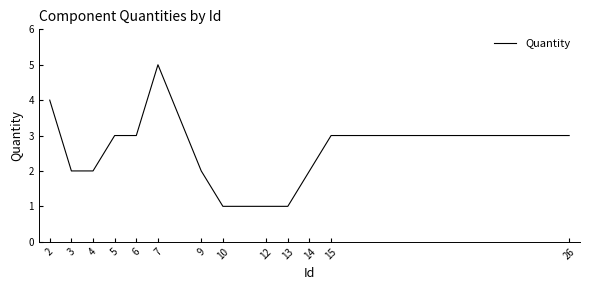

Which label corresponds to the largest value in the chart?

7